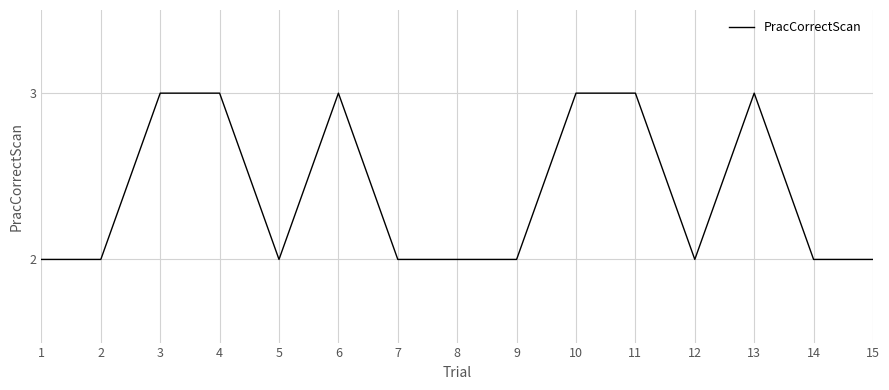

Is this an area chart (filled region under the line)?

No